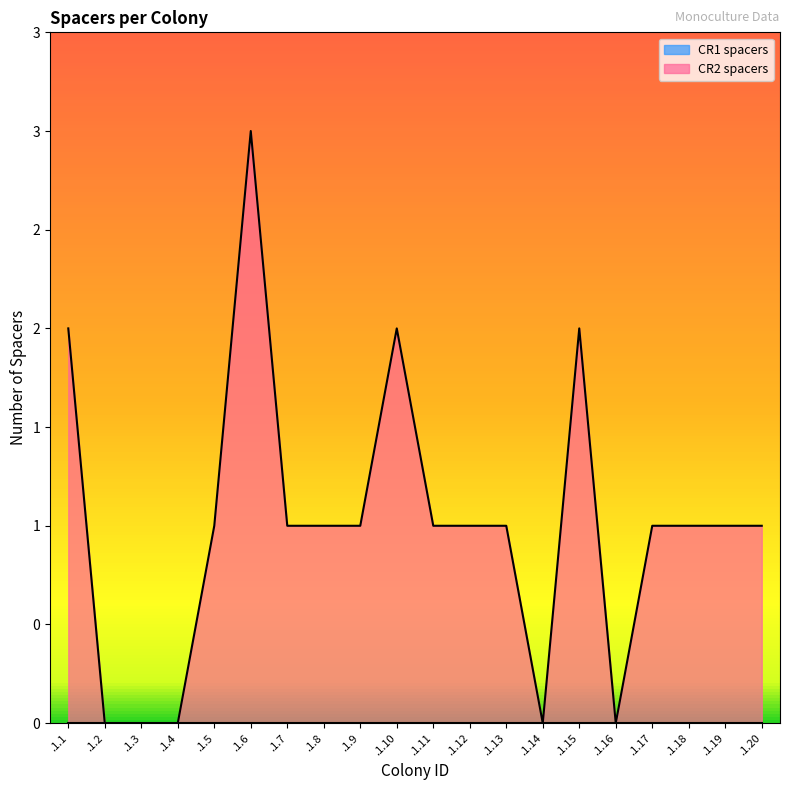

List the labels in order of value, largest first.

.1.6, .1.1, .1.10, .1.15, .1.5, .1.7, .1.8, .1.9, .1.11, .1.12, .1.13, .1.17, .1.18, .1.19, .1.20, .1.2, .1.3, .1.4, .1.14, .1.16